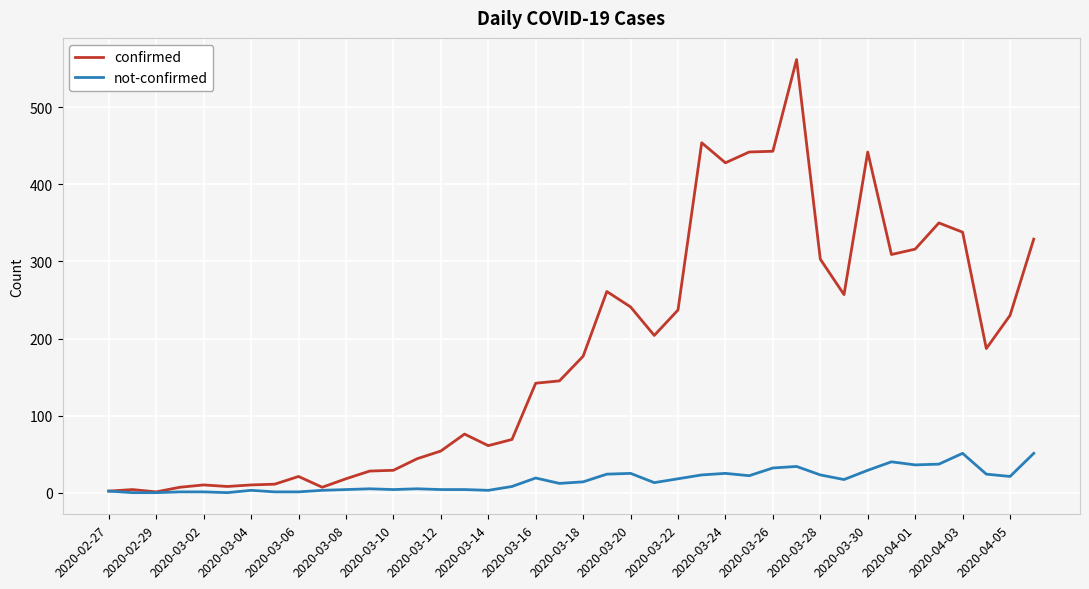

True or false: confirmed has more than 2 interior local peaks.

True